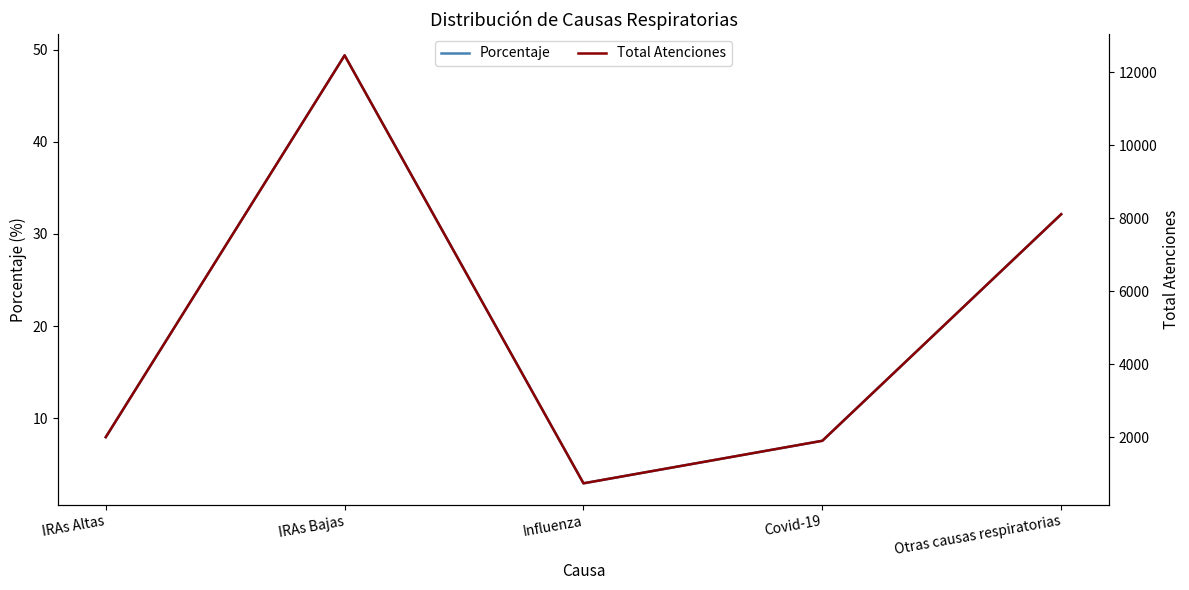

What is the average value of the Porcentaje series?

20.0